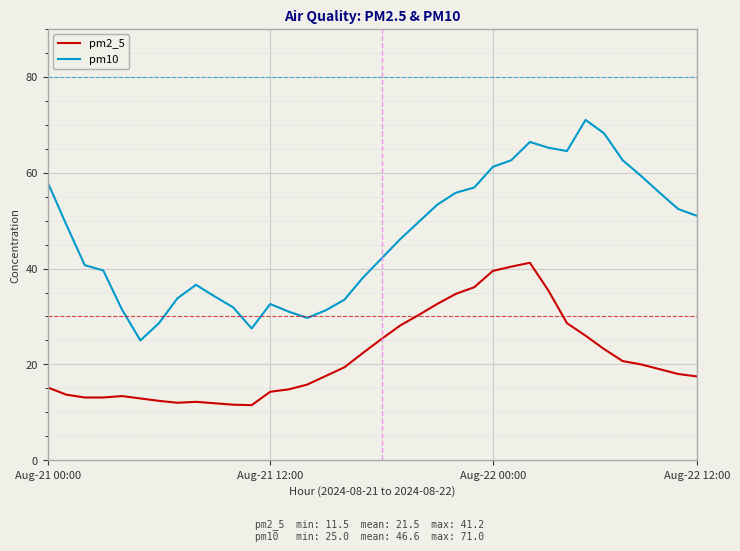

How many lines are shown in the chart?

2